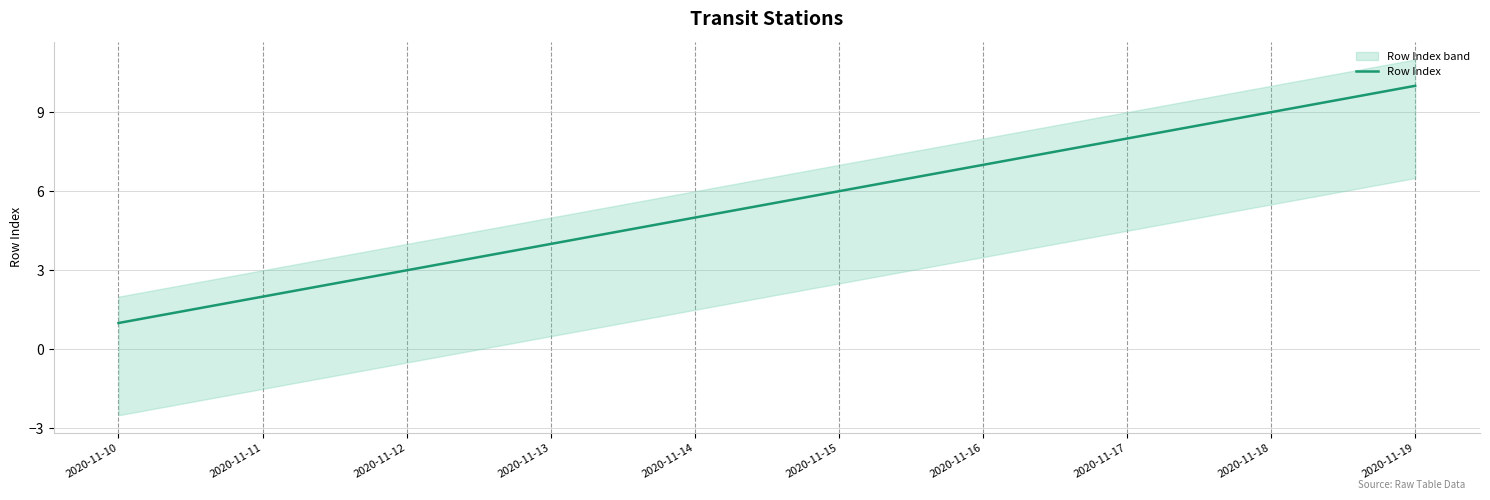

Does the chart display data point markers on the line(s)?

No